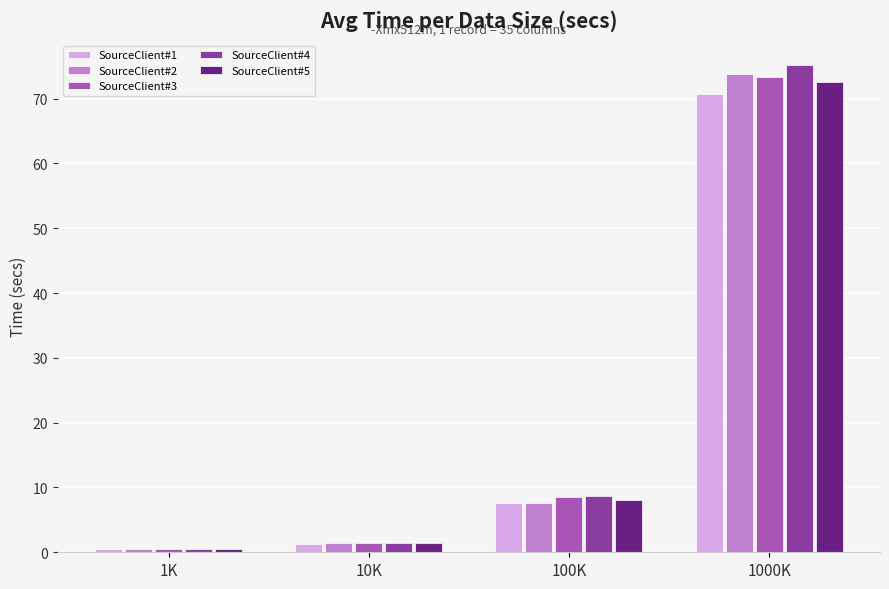

Reading left to right, transcribe all the data shown in this chart.

SourceClient#1: 1K=0.5	10K=1.3	100K=7.5	1000K=70.7
SourceClient#2: 1K=0.5	10K=1.4	100K=7.6	1000K=73.8
SourceClient#3: 1K=0.5	10K=1.5	100K=8.6	1000K=73.4
SourceClient#4: 1K=0.5	10K=1.4	100K=8.7	1000K=75.2
SourceClient#5: 1K=0.5	10K=1.4	100K=8.0	1000K=72.6